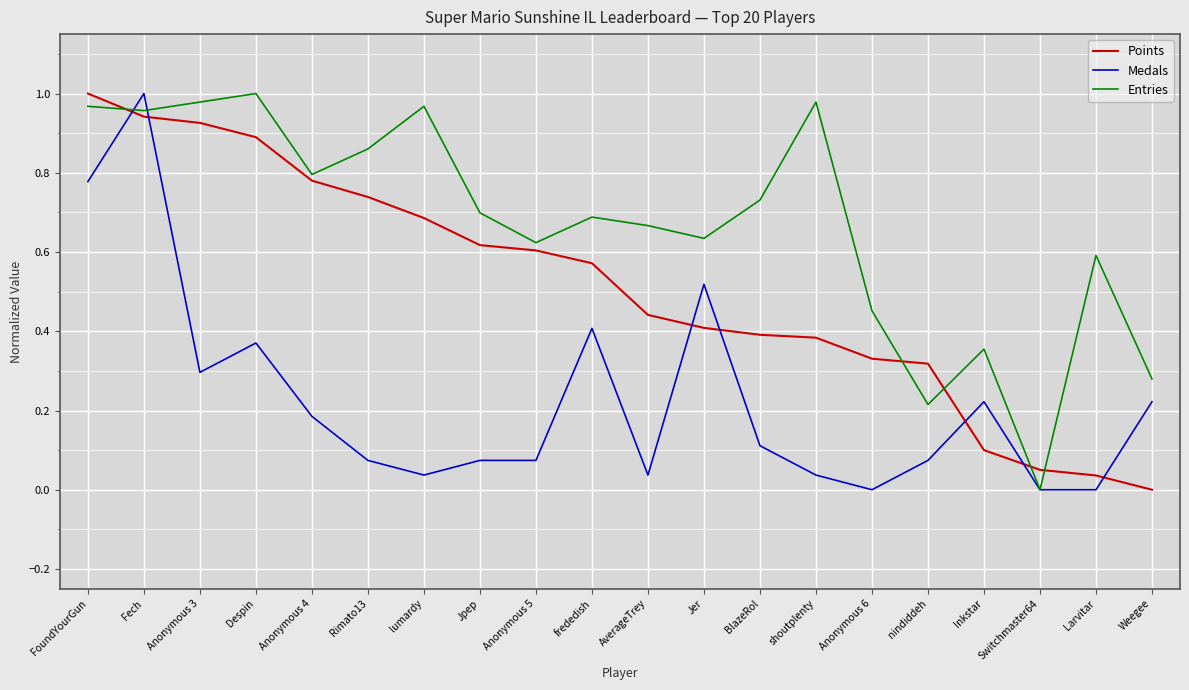

The value of Entries at Jer is 0.6. True or false?

True